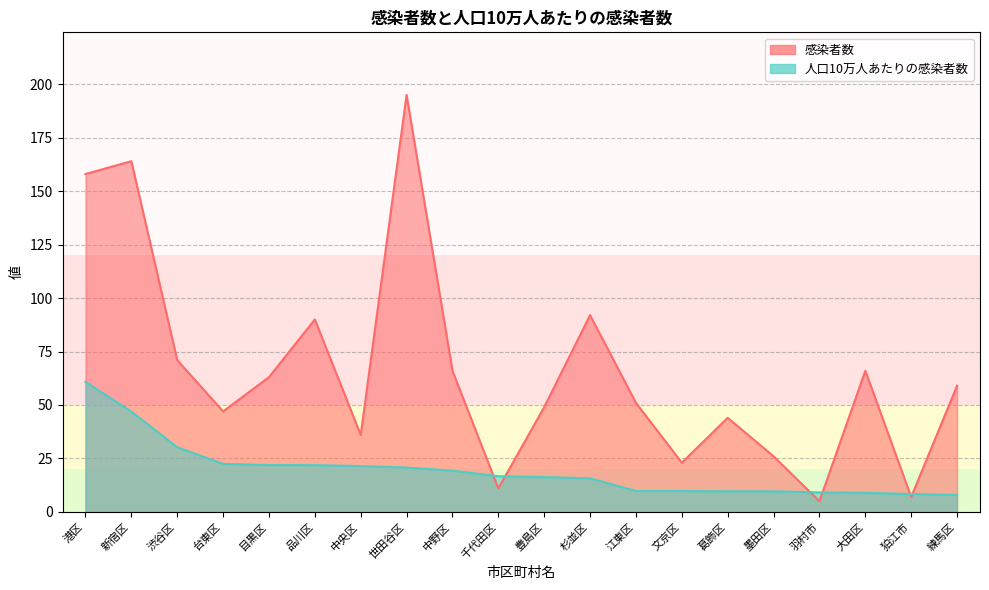

What is the label of the 1st point from the right?

練馬区